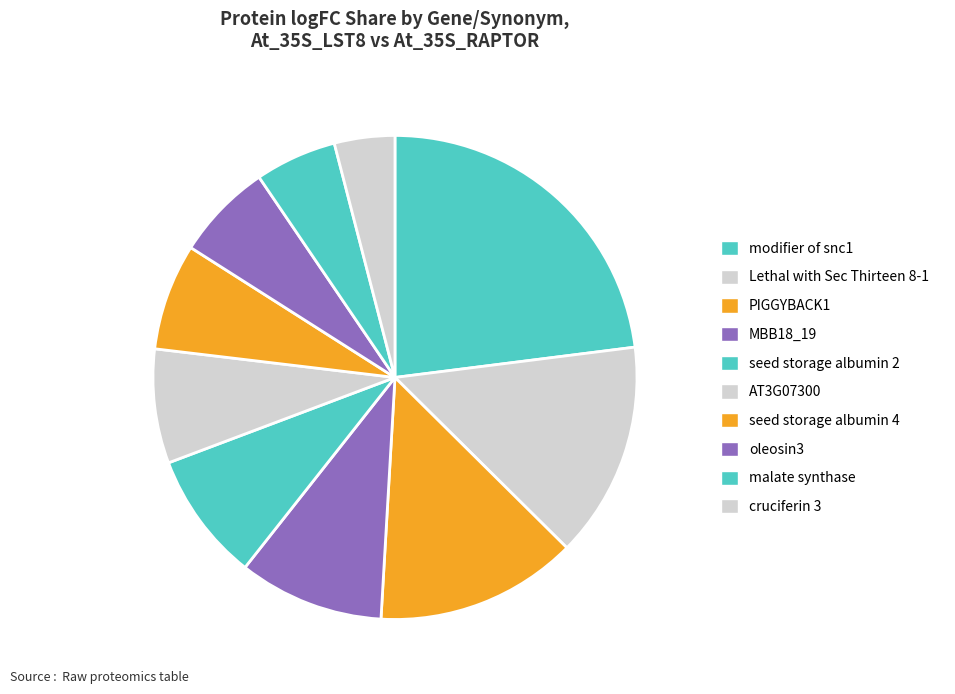

To the nearest percent, what is the difference between the largest and smallest slice percentages?

19%